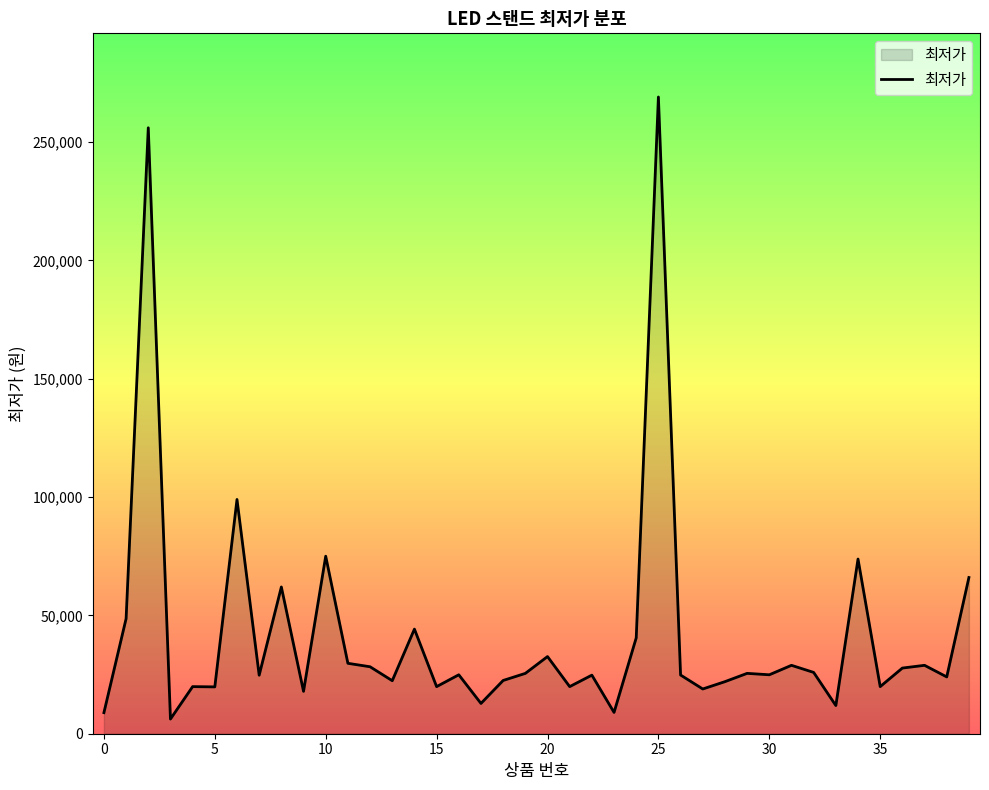

What is the smallest value displayed?

6210